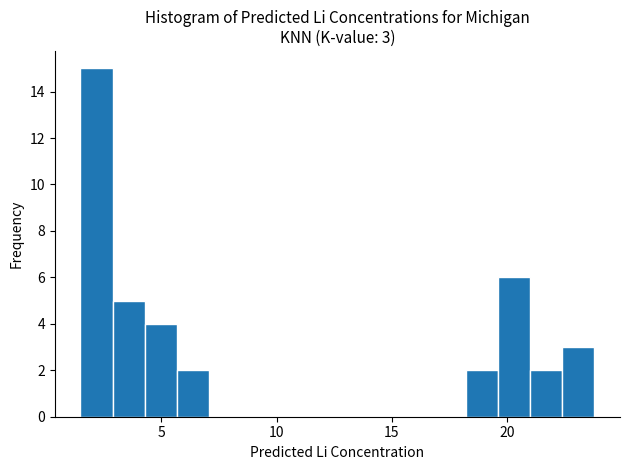

Read against the x-axis, roughly where is the centre of the tallest bar?

2.0